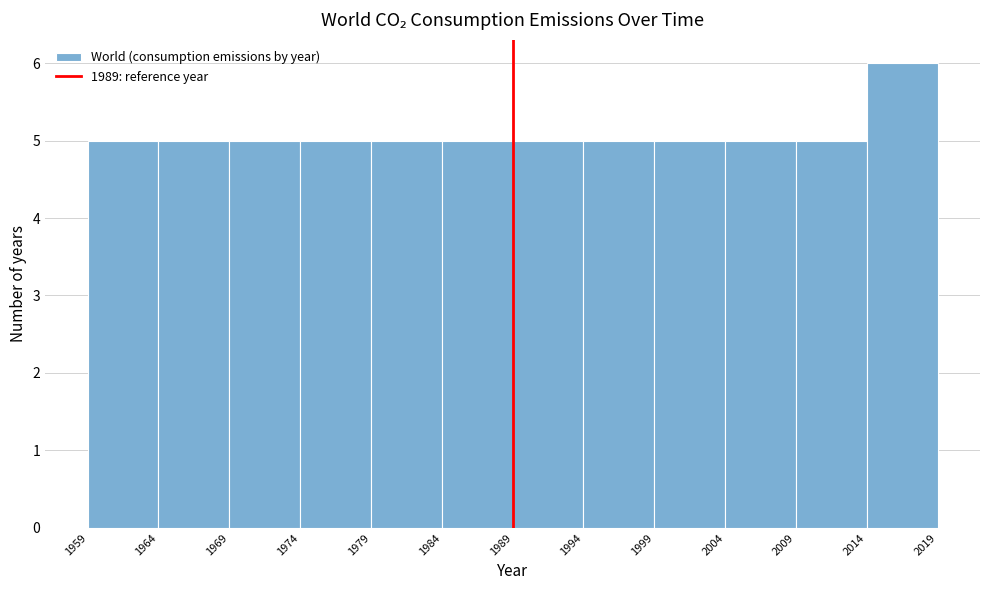

Over which range of the x-axis is the bar tallest?

2014 to 2019